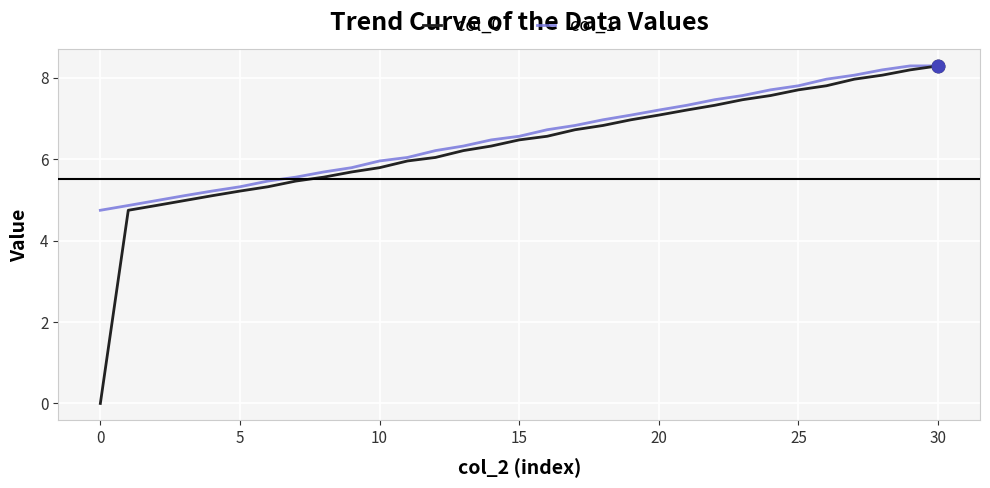

What is the minimum value for col_1?

4.7